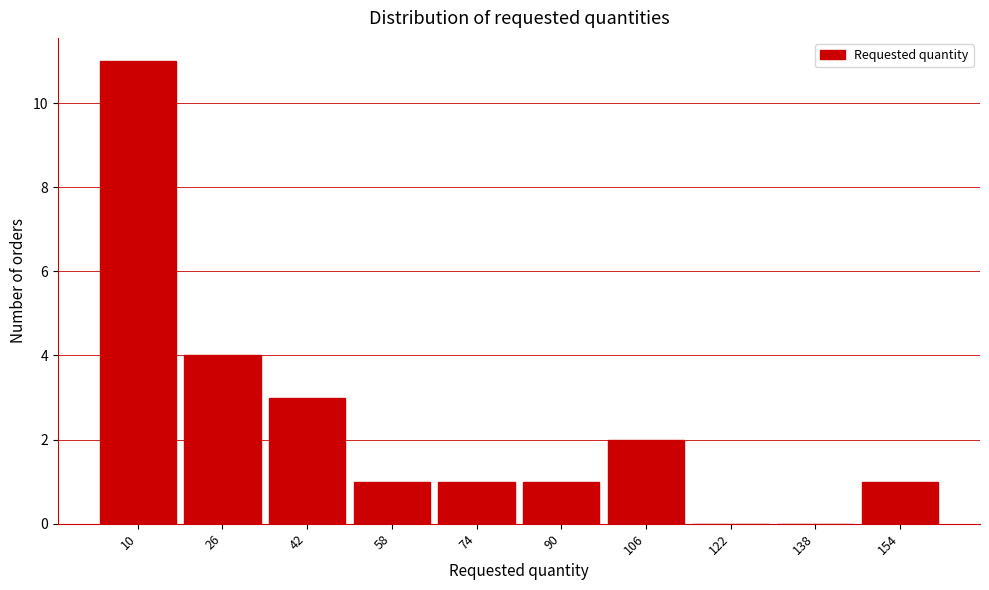

Reading left to right, what are all the values shown in this chart?

10=11	26=4	42=3	58=1	74=1	90=1	106=2	122=0	138=0	154=1